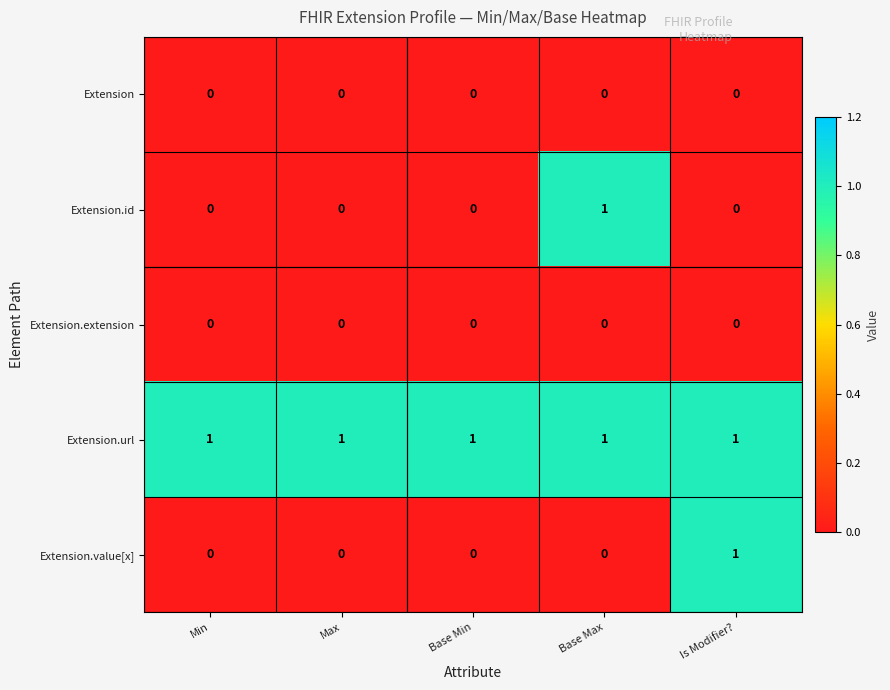

At how many categories does at least one series exceed 0?

5